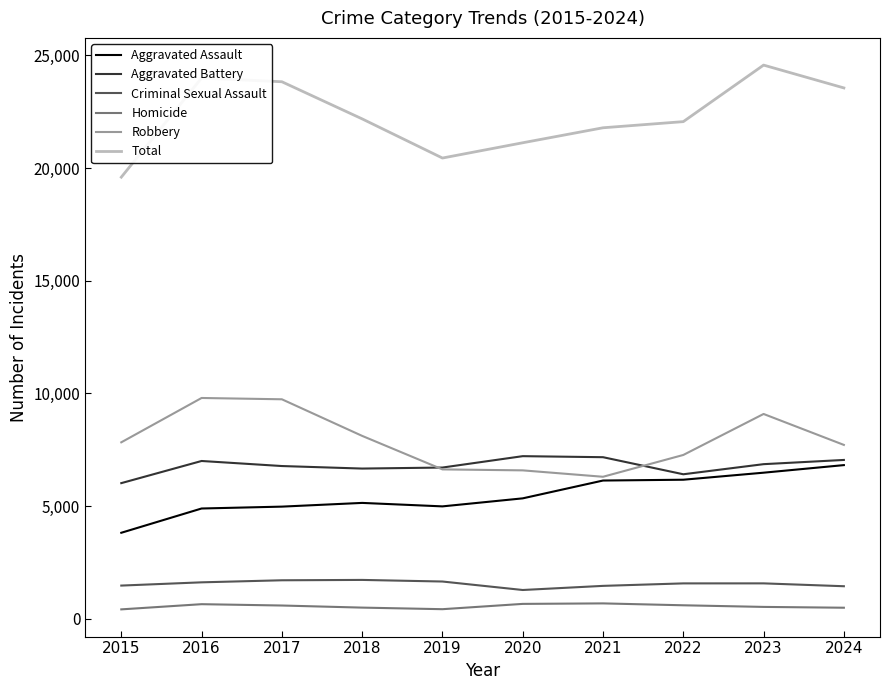

Which series has the widest spread of values?

Total